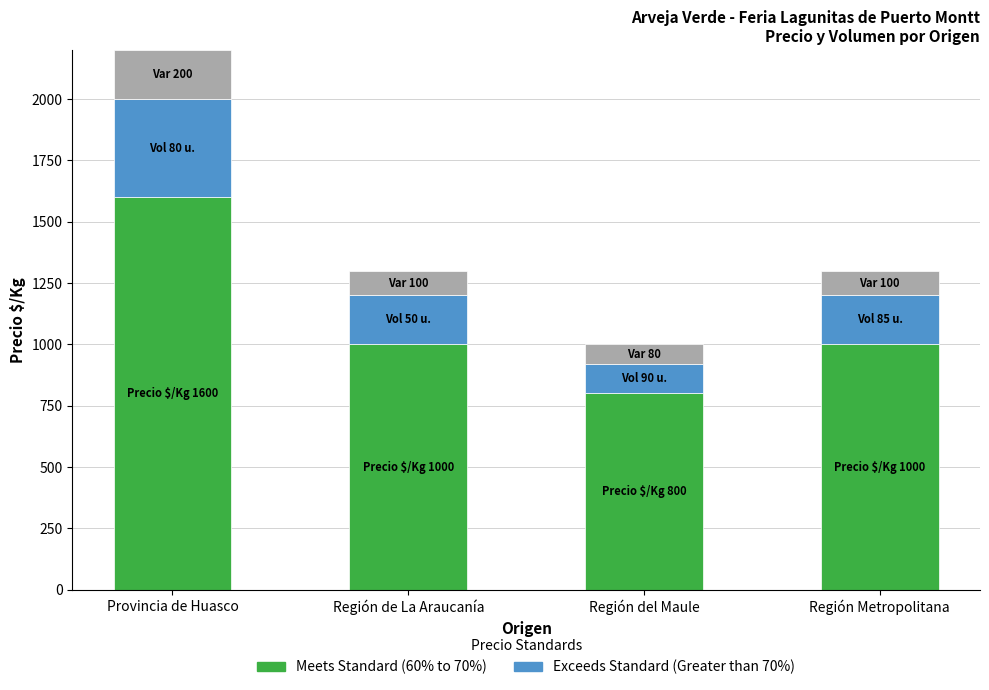

Is the value of Meets Standard (60% to 70%) at Región Metropolitana greater than the value of Exceeds Standard (Greater than 70%) at Región de La Araucanía?

Yes